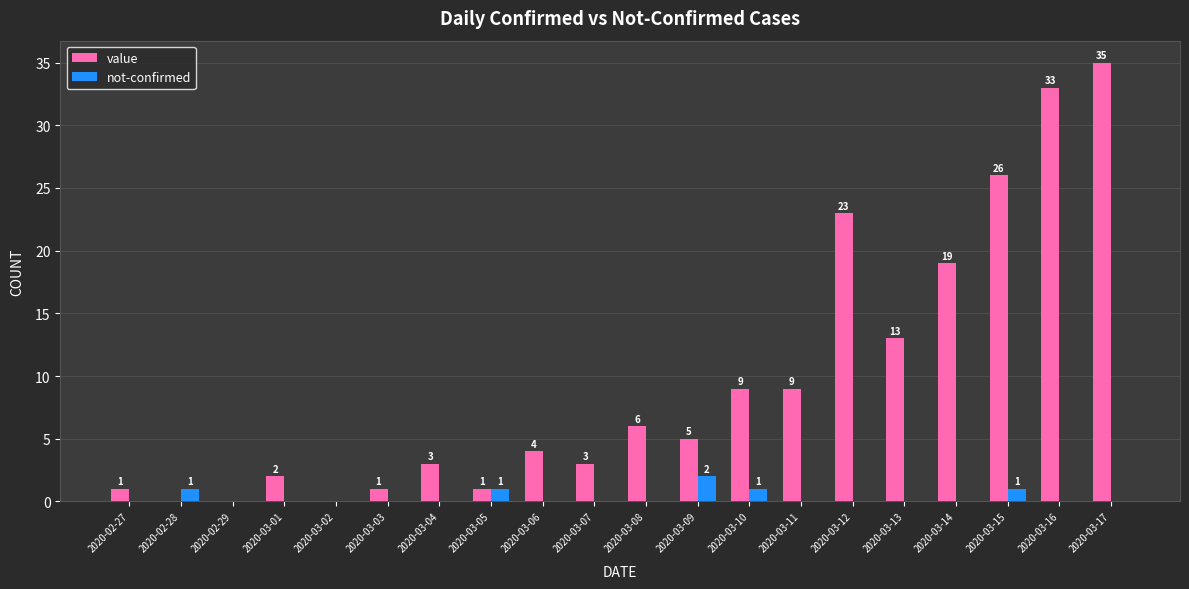

Where is value nearest to the value 17?

2020-03-14